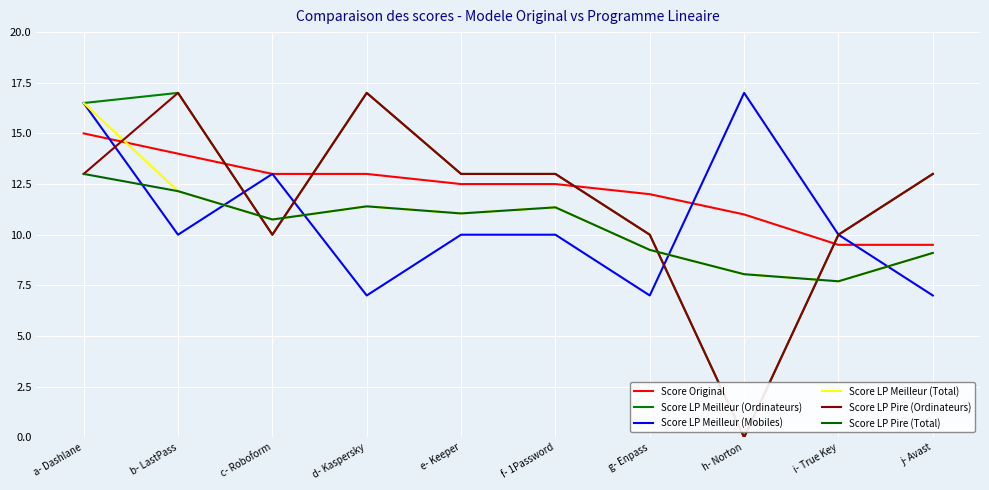

Count the number of categories in the chart.

10